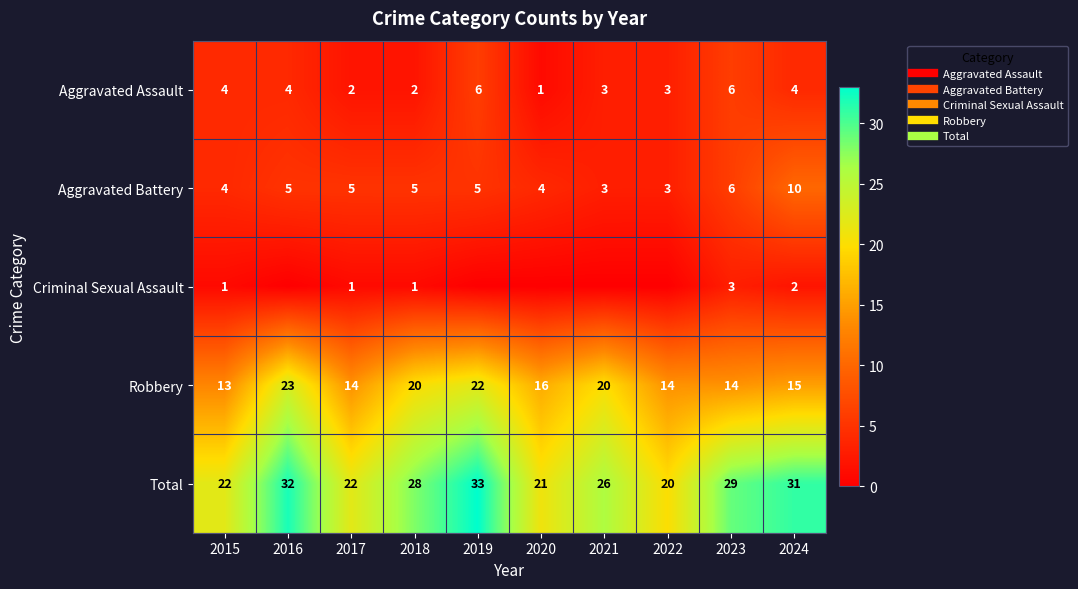

What is the difference between the Aggravated Assault values at 2019 and 2016?

2